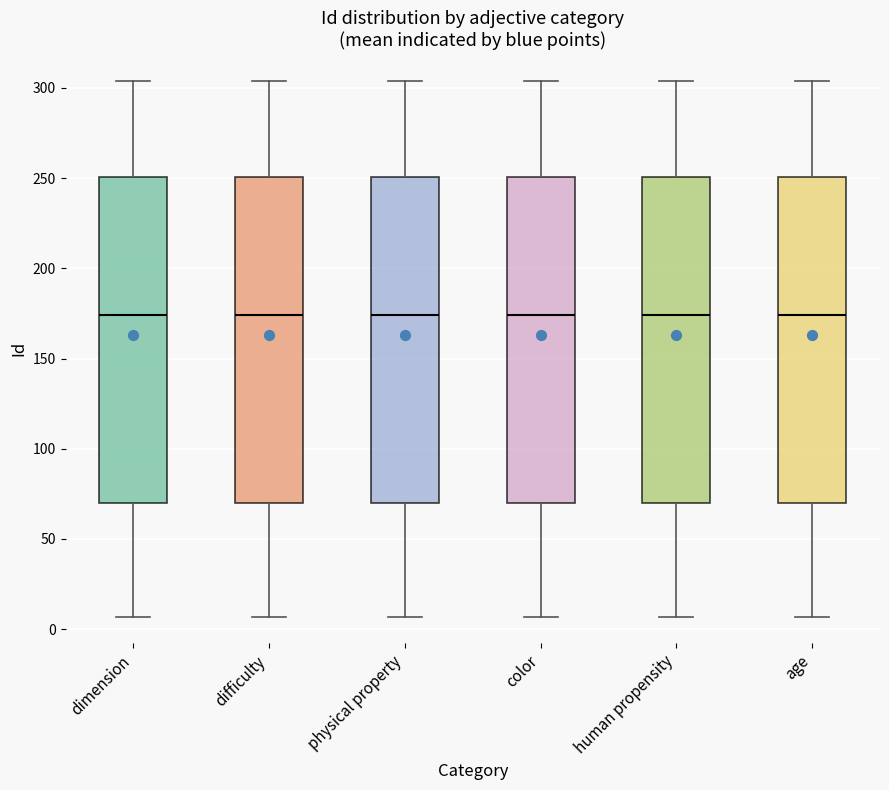

Where does the upper whisker of the box for age end on the y-axis? The values are not printed on the chart, so give them approximately, as read against the axis.

305